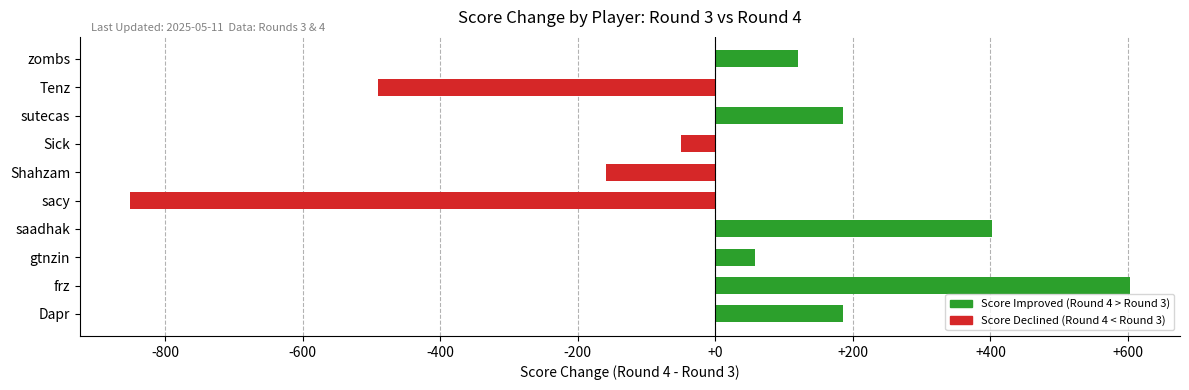

Which label corresponds to the largest value in the chart?

frz